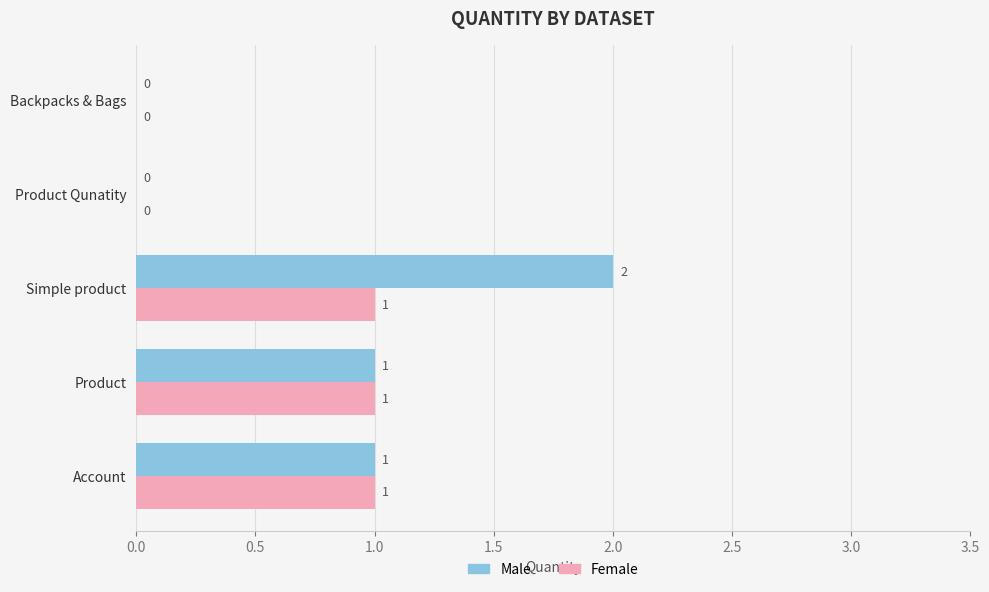

Which series changed the most between Product and Simple product?

Male